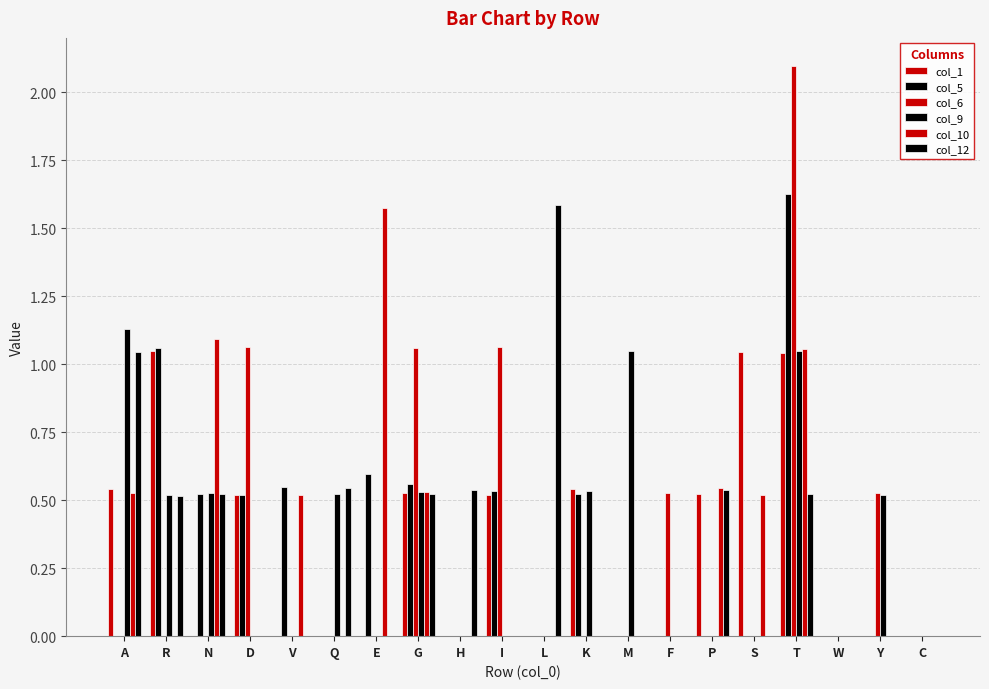

Are the bars grouped side by side (vs. stacked)?

Yes